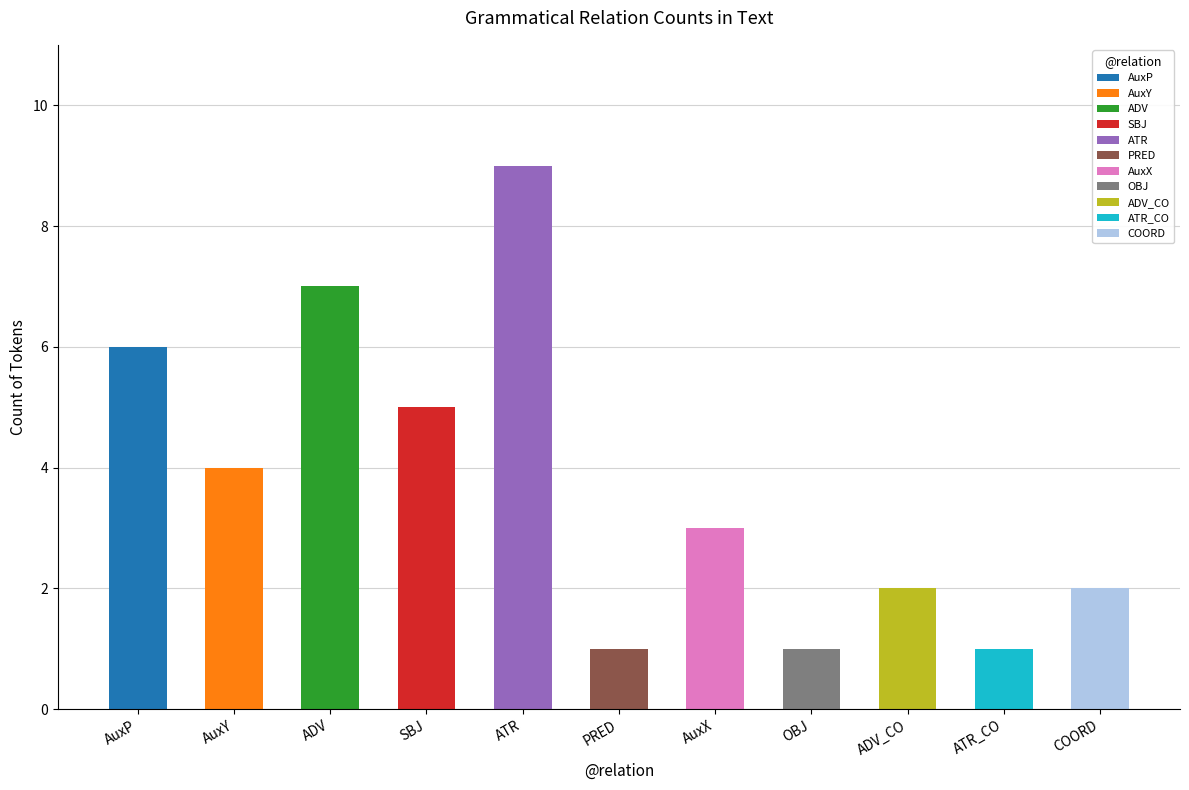

Rank the categories by value from highest to lowest.

ATR, ADV, AuxP, SBJ, AuxY, AuxX, ADV_CO, COORD, PRED, OBJ, ATR_CO